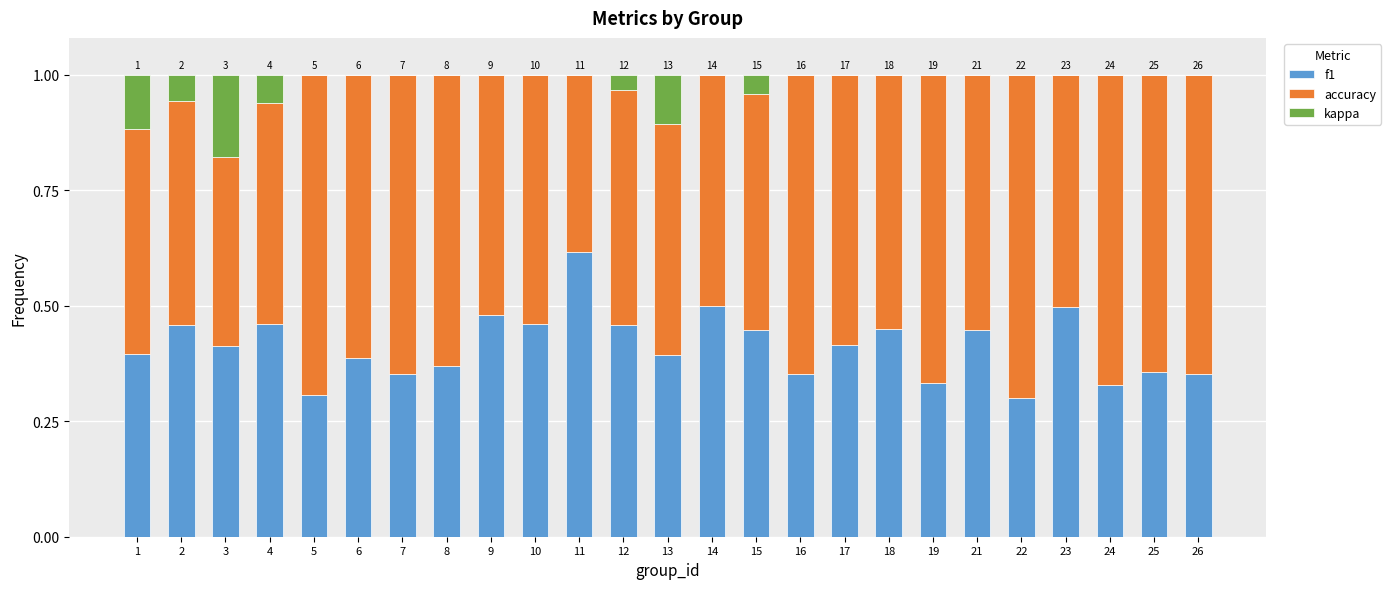

What is the total value across all series at 16?

1.0